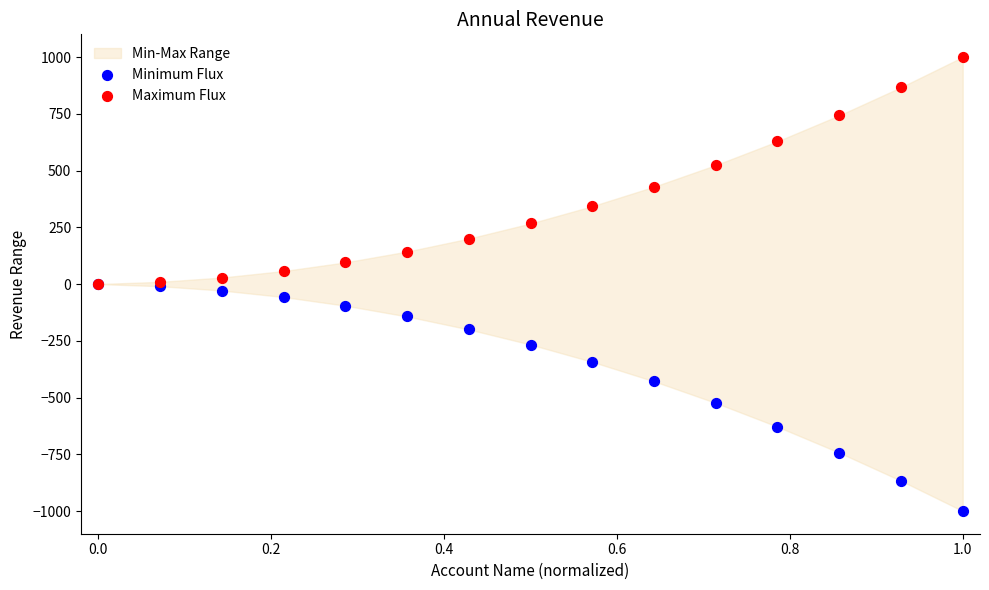

In the Minimum Flux series, what Y value is closest to -500?

-523.8